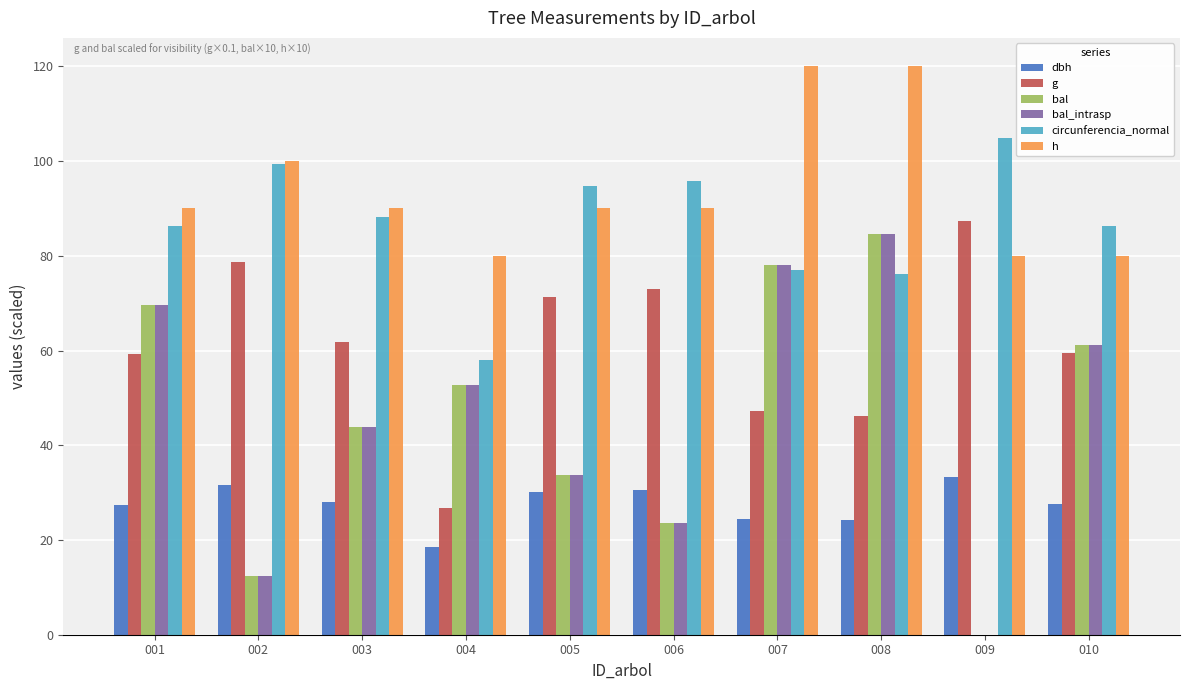

The bal_intrasp series shows 131.4 at 007. True or false?

False